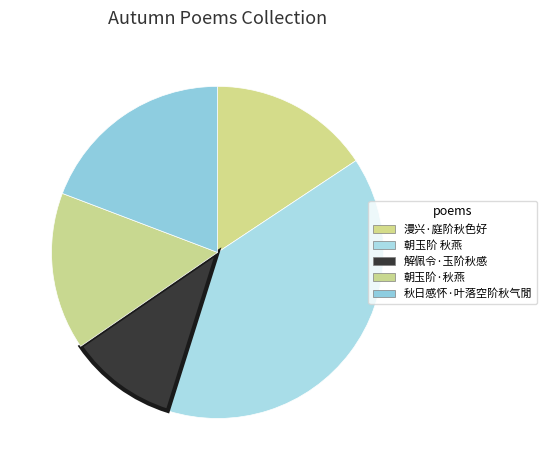

Is there any slice that represents more than half of the pie?

No